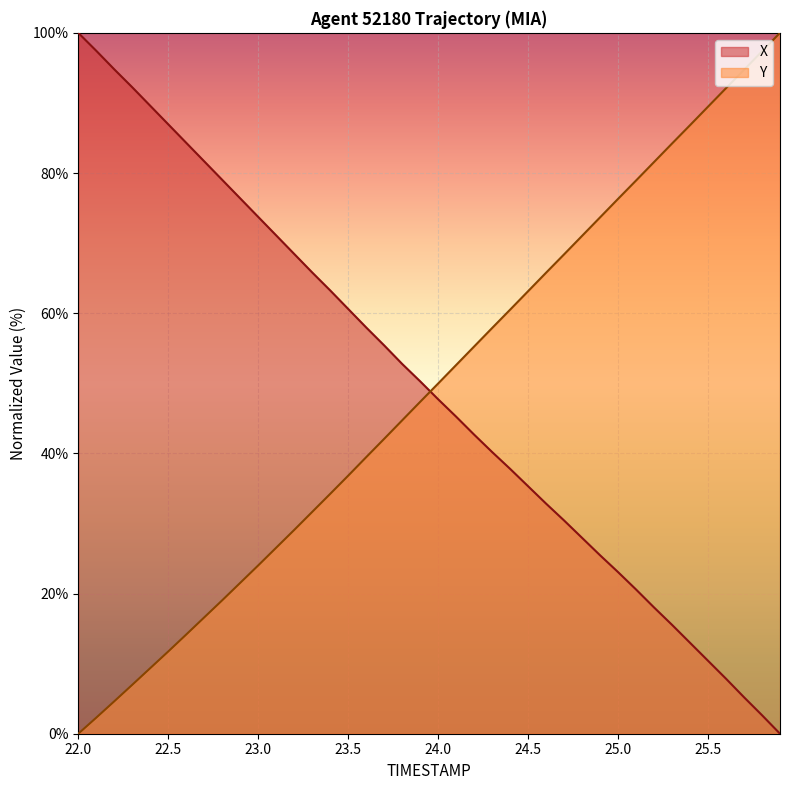

What is the greatest value displayed?

100.0